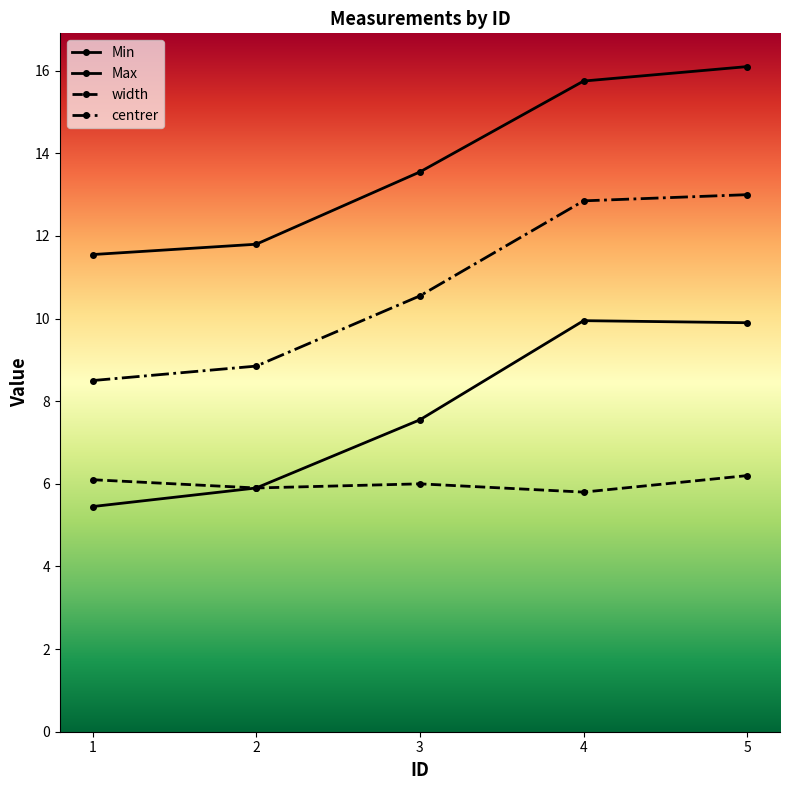

How many data points does each series have?

5